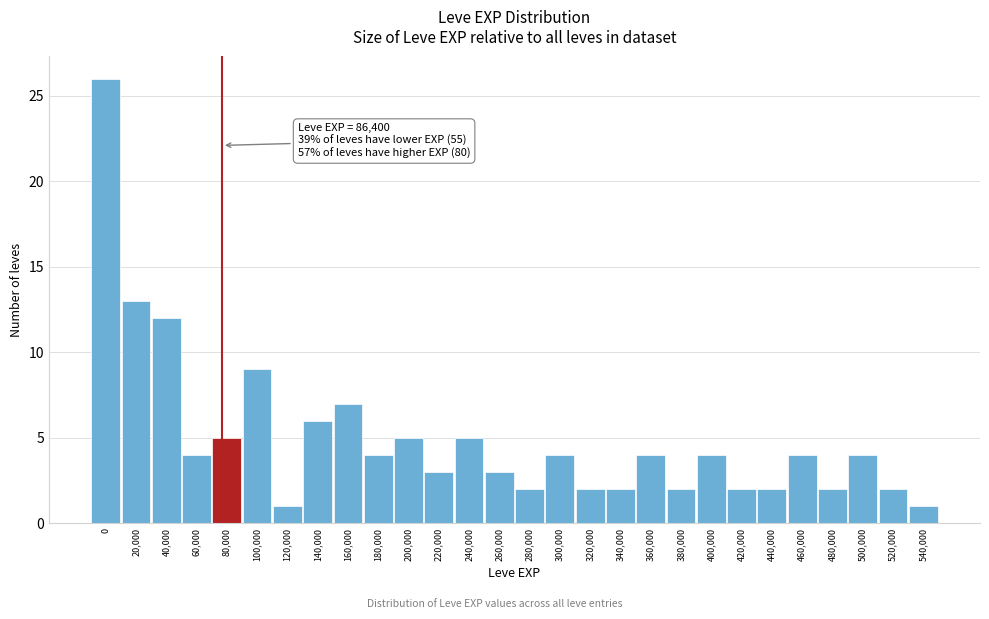

Reading left to right, extract all data points from this chart.

26	13	12	4	5	9	1	6	7	4	5	3	5	3	2	4	2	2	4	2	4	2	2	4	2	4	2	1